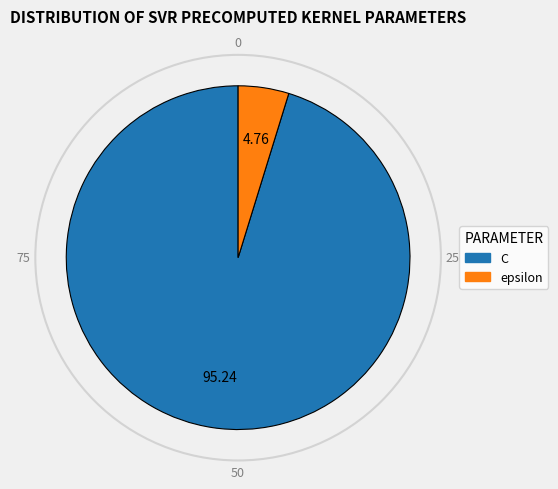

Combined, do epsilon and C account for over 50%?

Yes